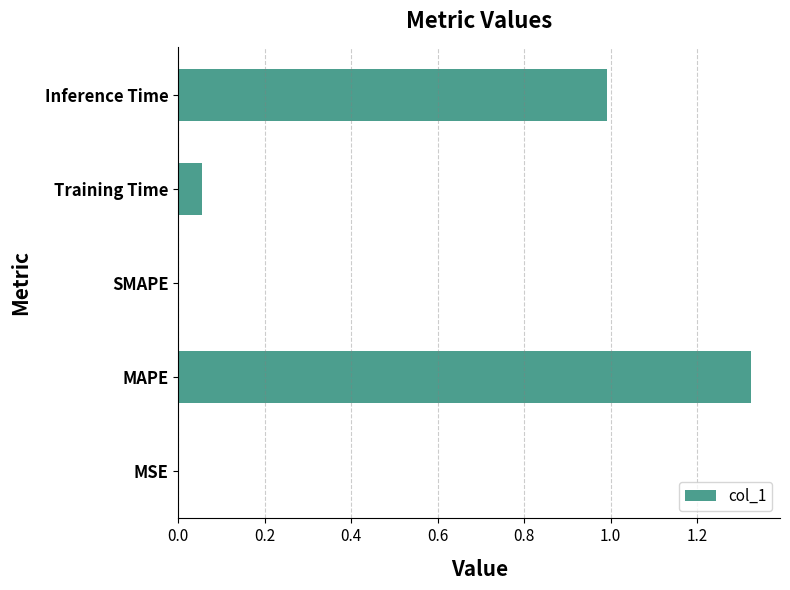

What is the change in value from MAPE to Inference Time?

-0.3